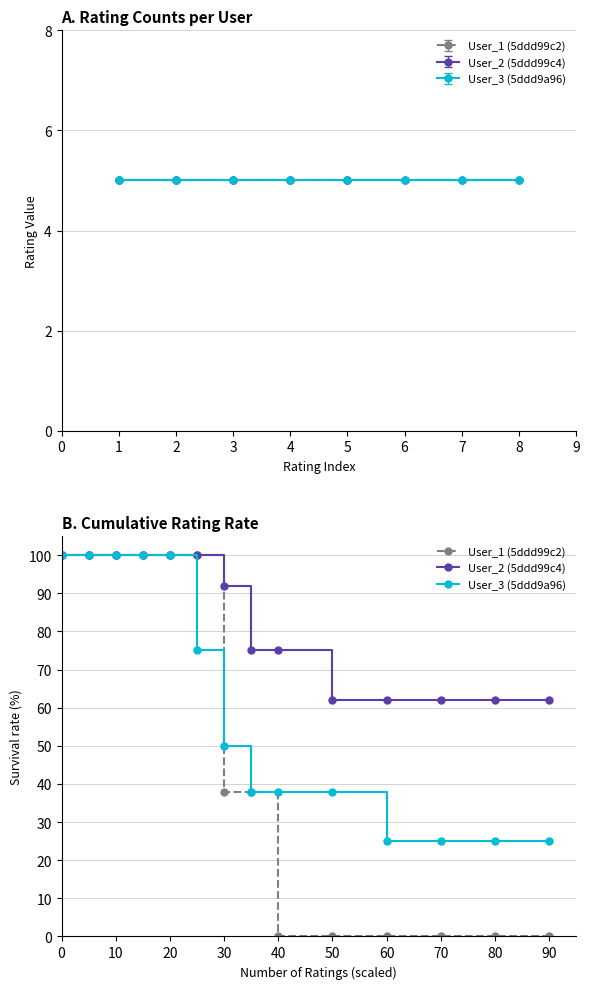

Which series has the widest spread of values?

User_1 (5ddd99c2)